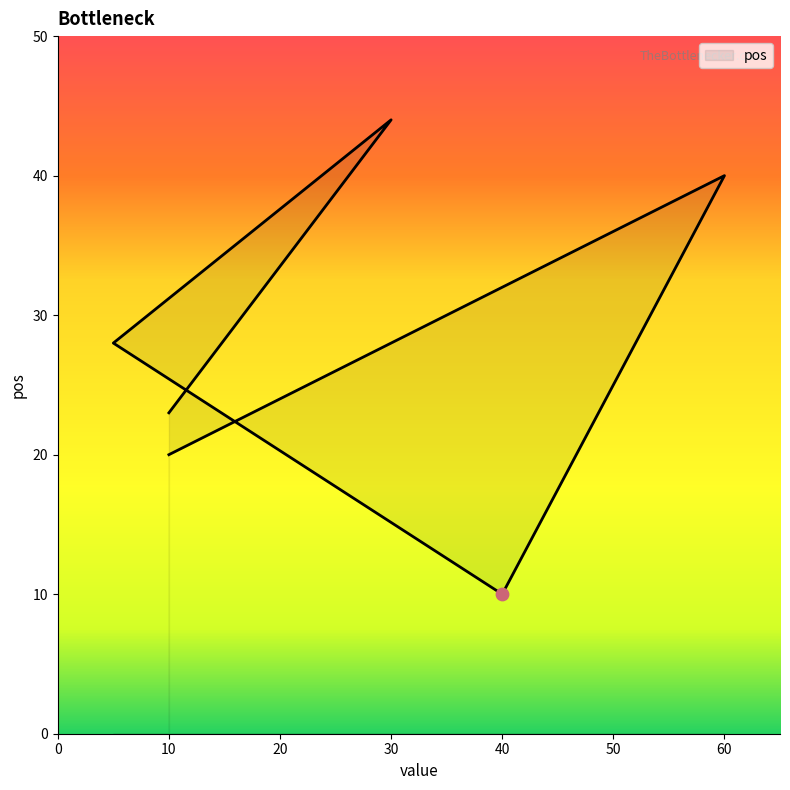

What is the ratio of the value at 60 to the value at 40?

4.0